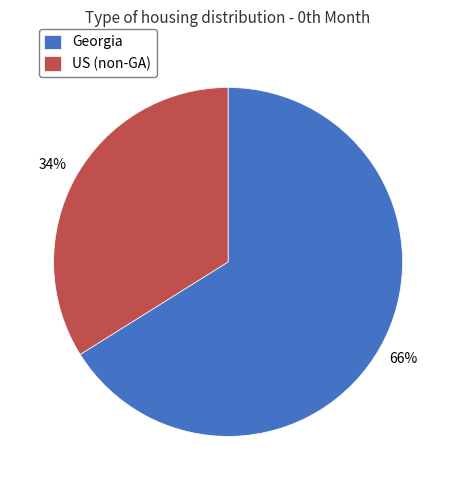

What percentage is the US (non-GA) slice, to the nearest percent?

34%